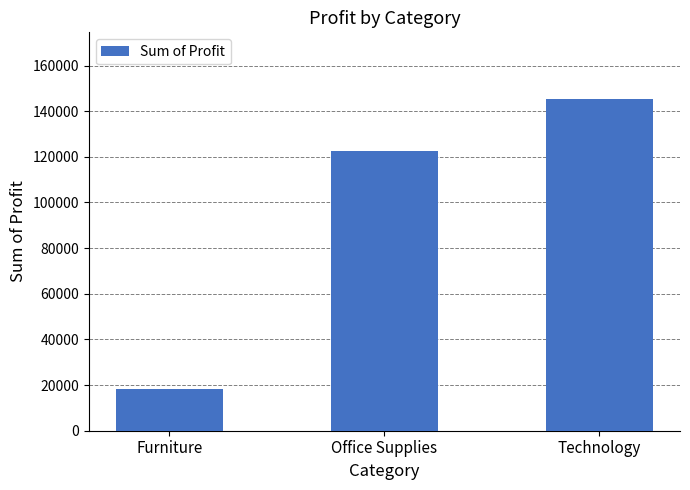

Between Furniture and Office Supplies, which is larger?

Office Supplies